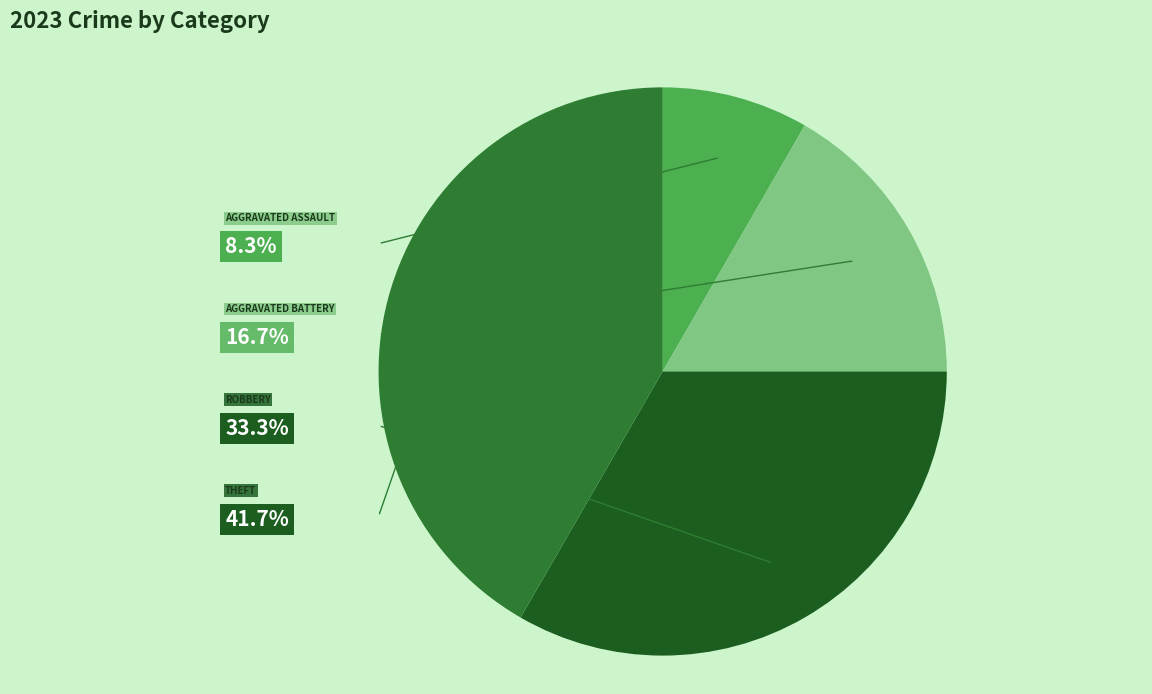

To the nearest percent, what is the difference between the largest and smallest slice percentages?

33%